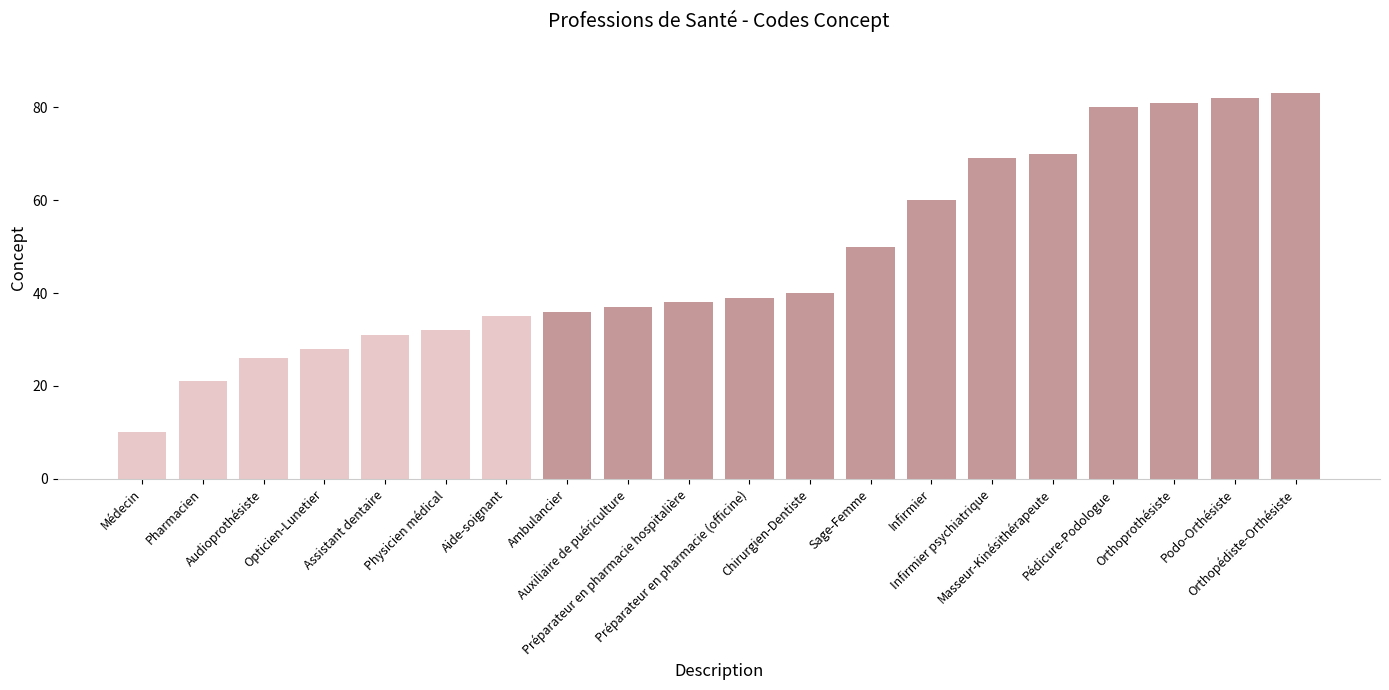

The value at Audioprothésiste is 40. True or false?

False